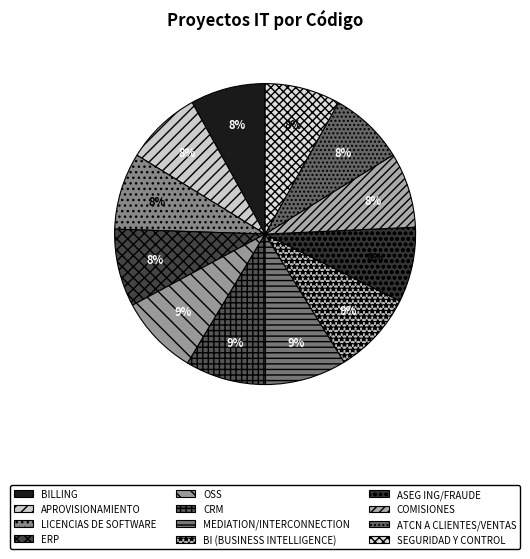

To the nearest percent, what is the difference between the largest and smallest slice percentages?

1%